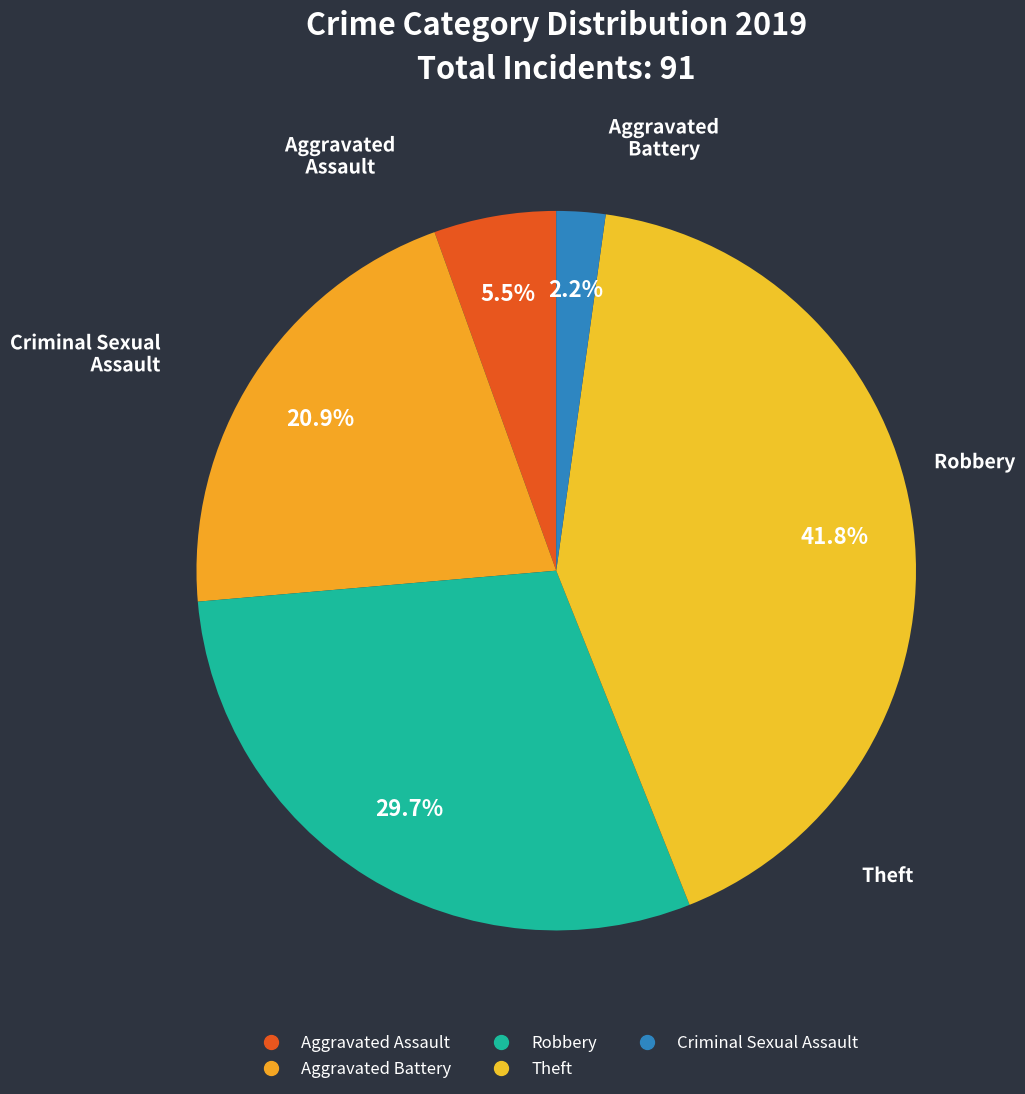

How many segments does this pie chart have?

5